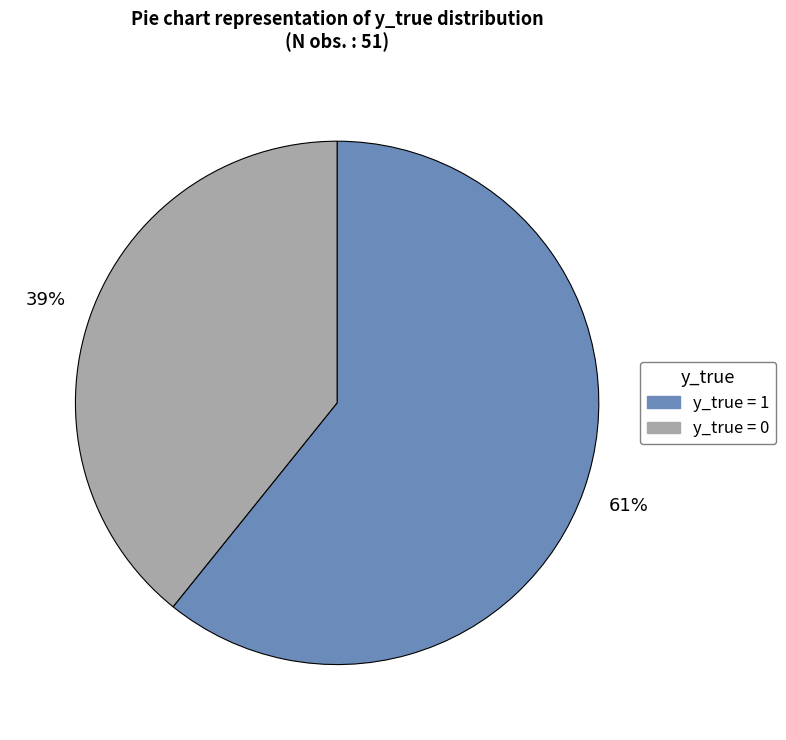

The y_true = 0 slice represents 49% of the pie. True or false?

False